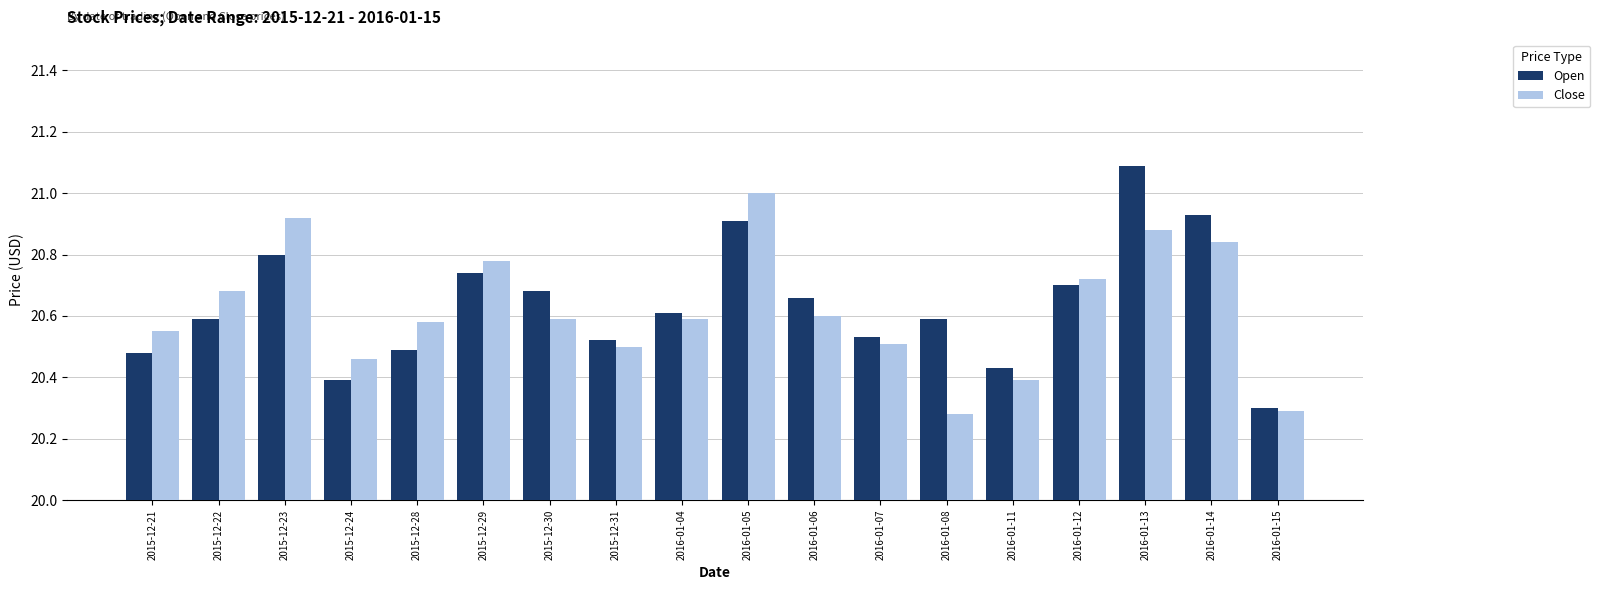

What is the highest value of the Open series?

21.1